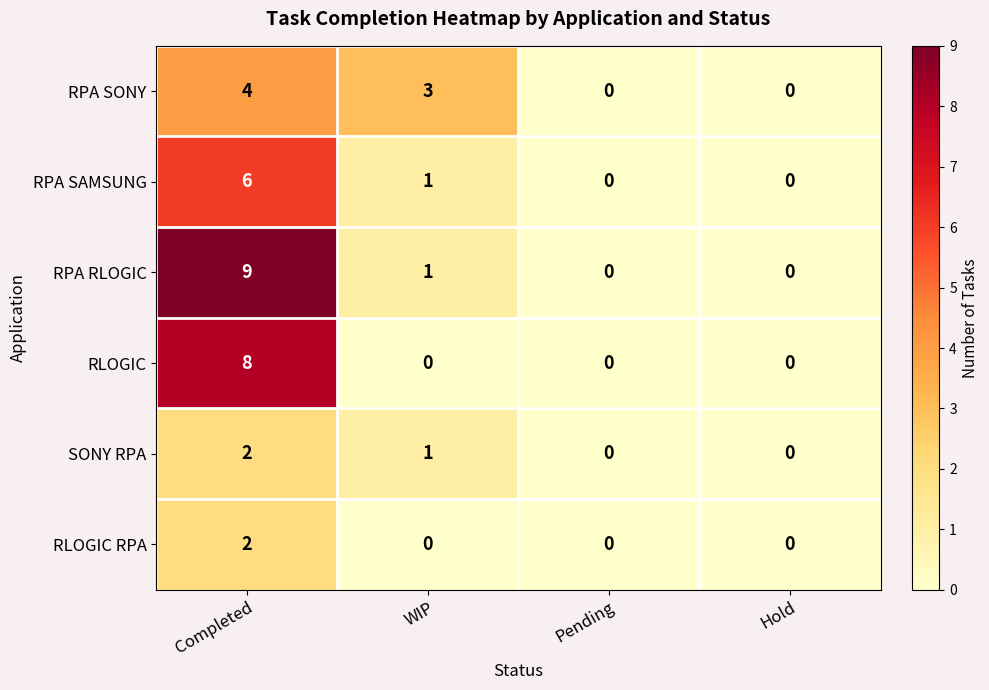

How many series are shown in this chart?

6